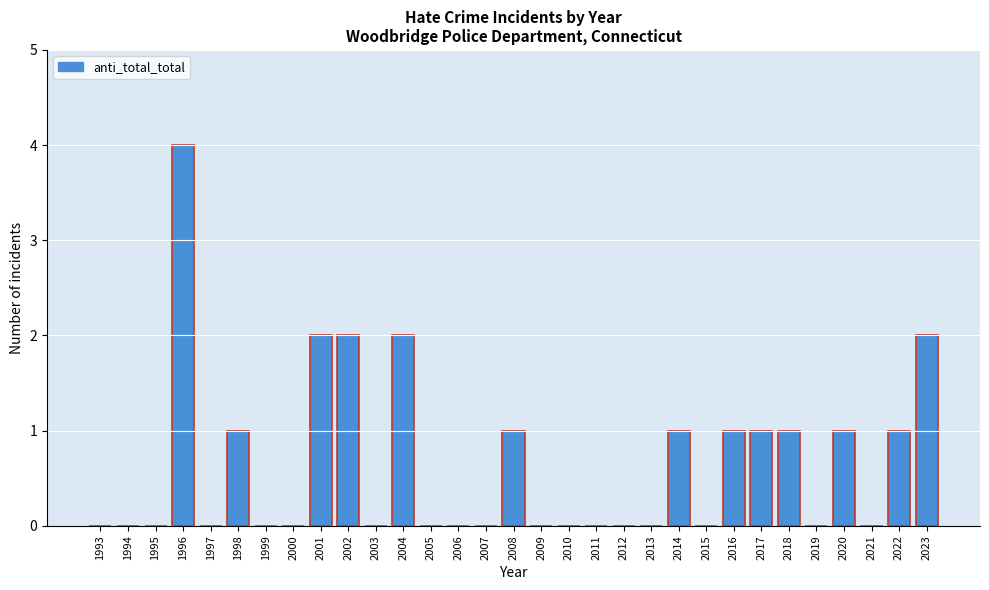

What is the sum of all values?

20